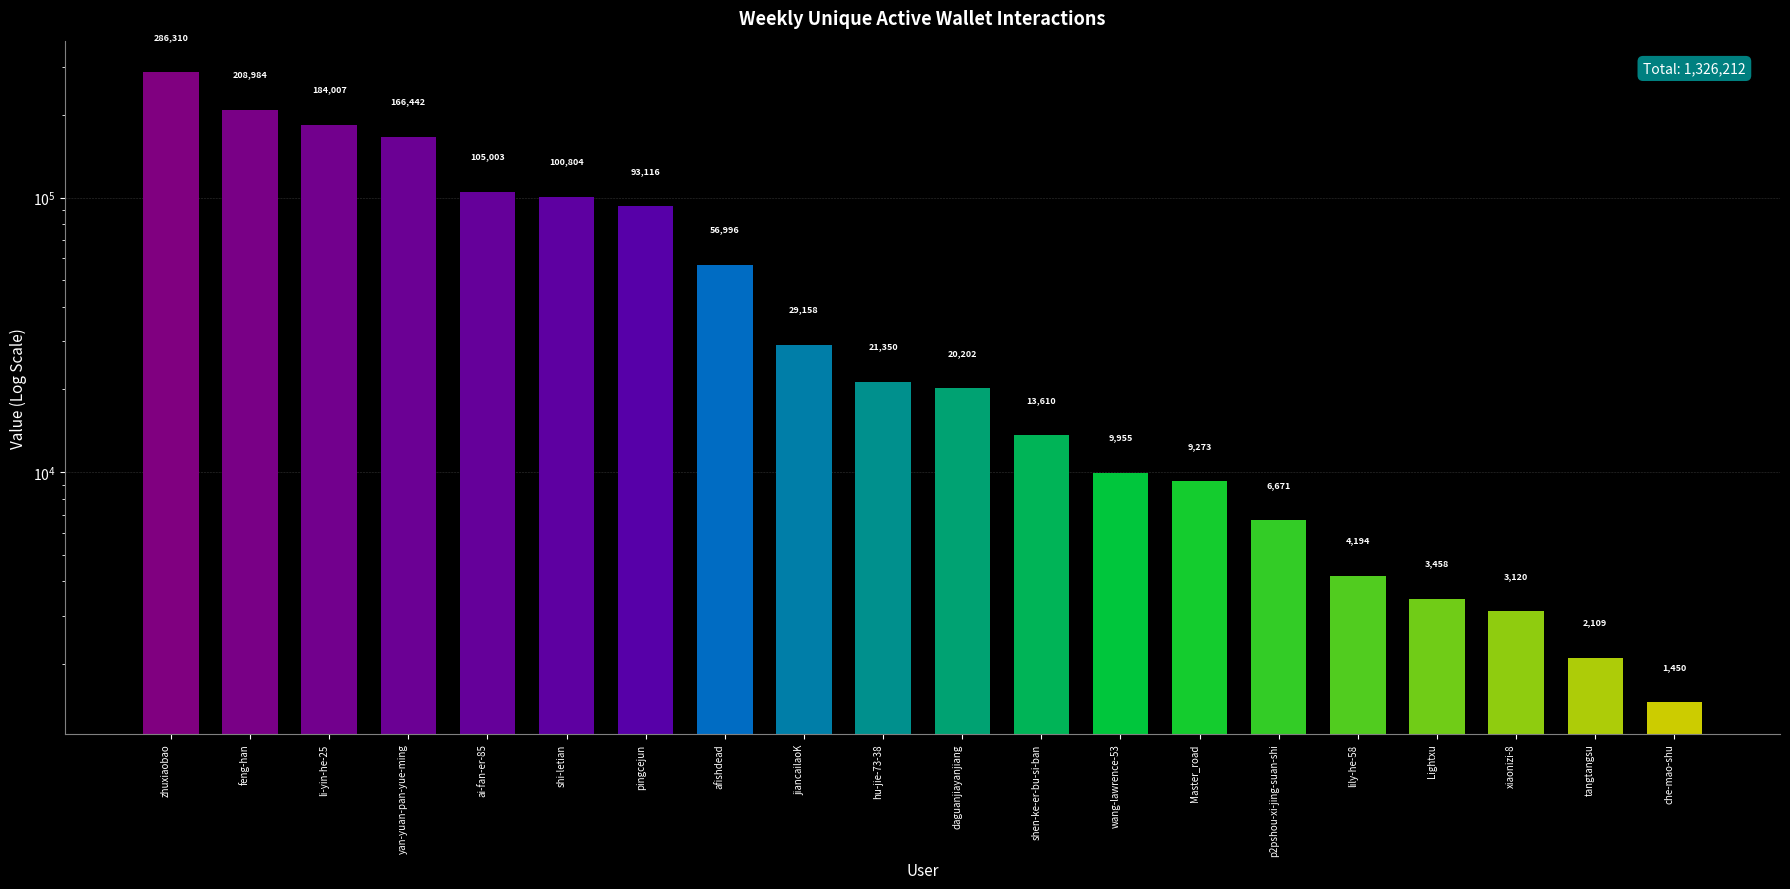

What is the label of the 10th bar from the right?

daguanjiayanjiang